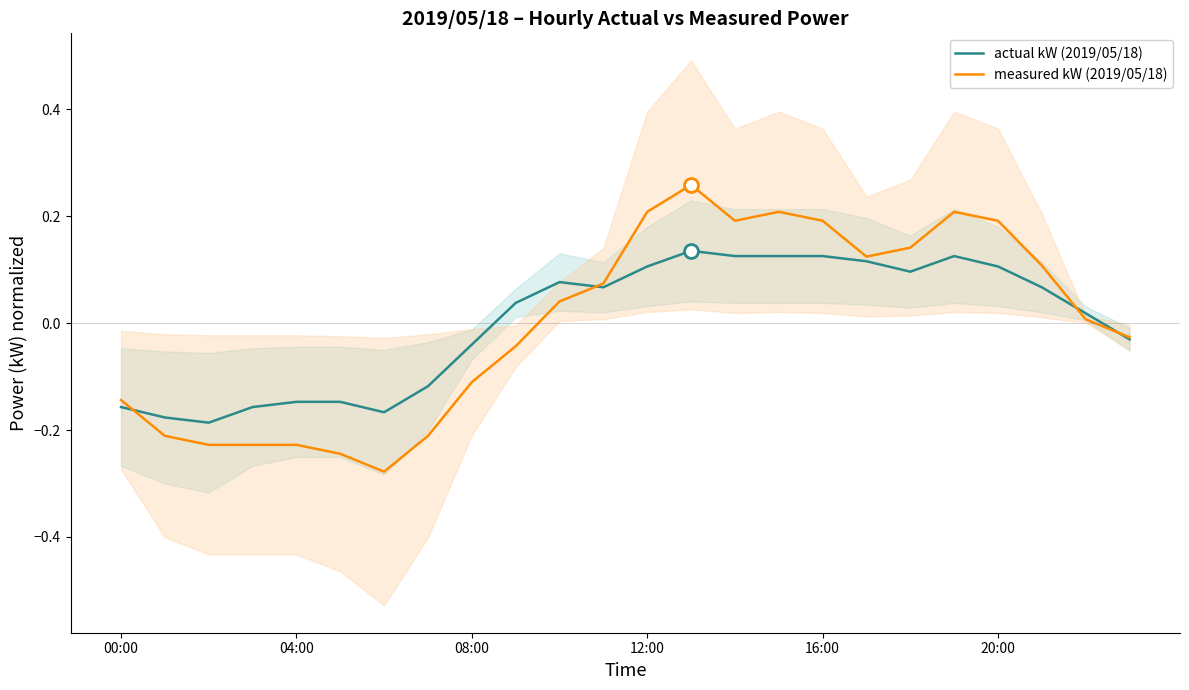

Is it true that actual kW (2019/05/18) equals -0.3 at 12:00?

False